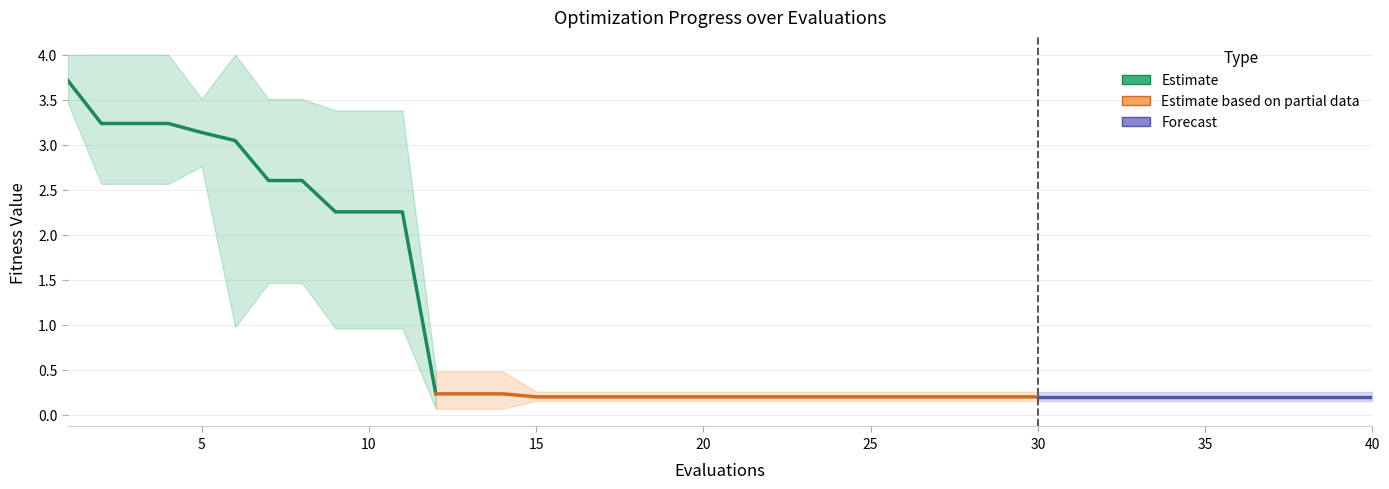

What is the difference between the maximum and second lowest values in the mean series?

3.5